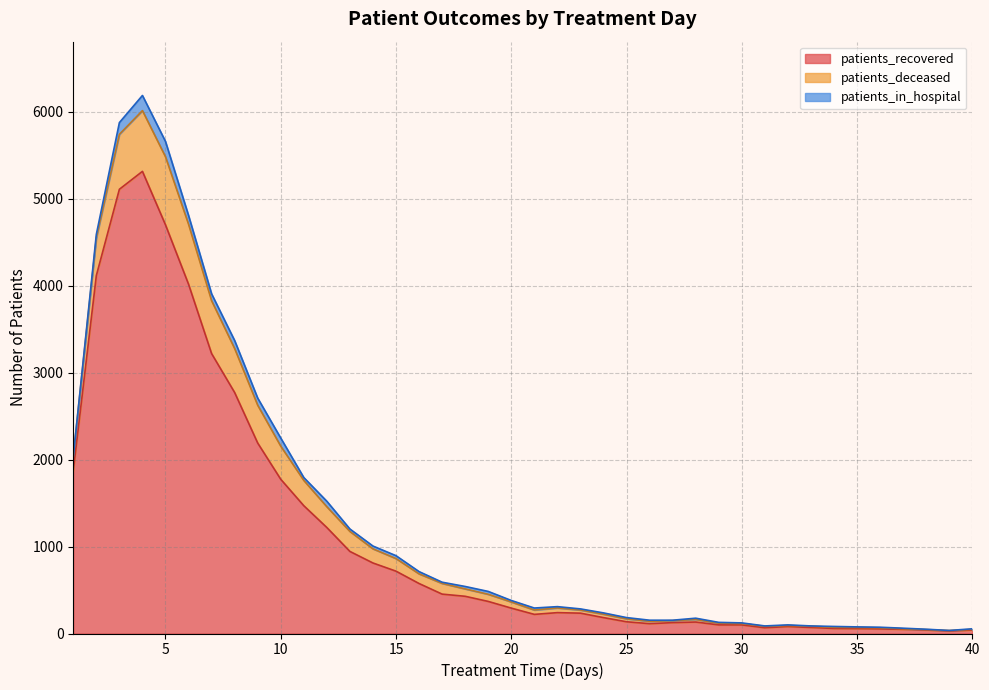

The patients_deceased series shows 7 at 40. True or false?

True